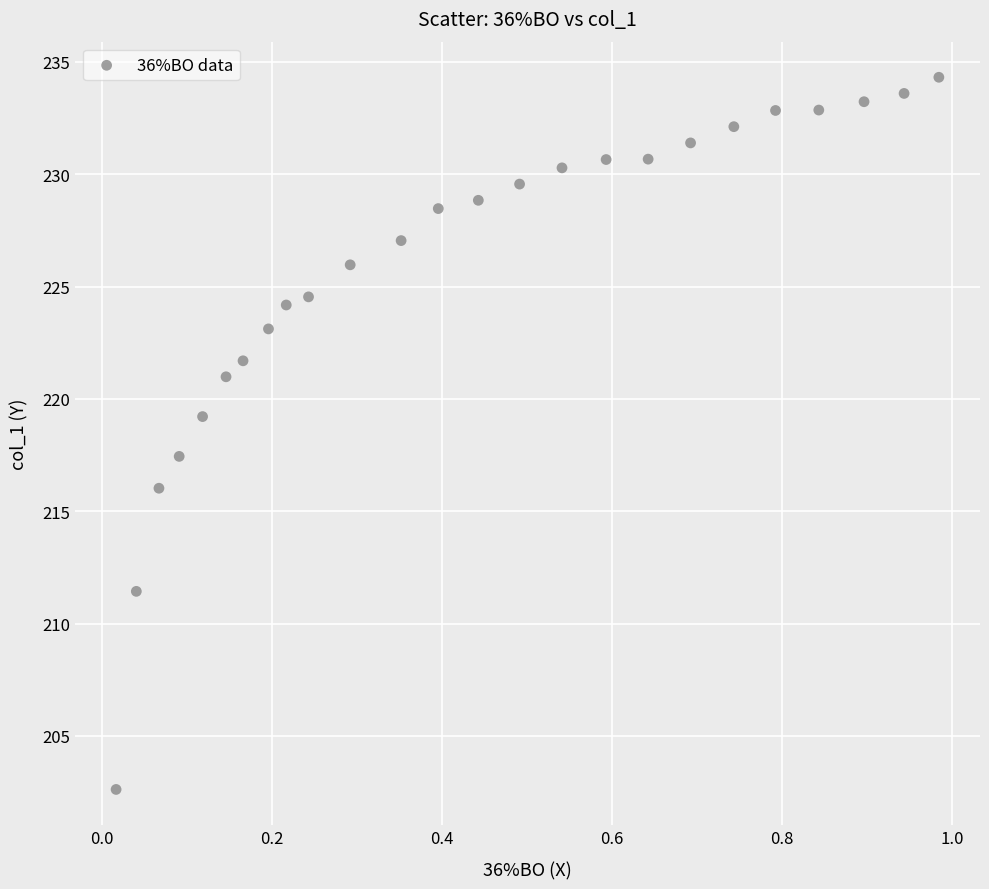

What Y value in the scatter plot is closest to 218?

217.4